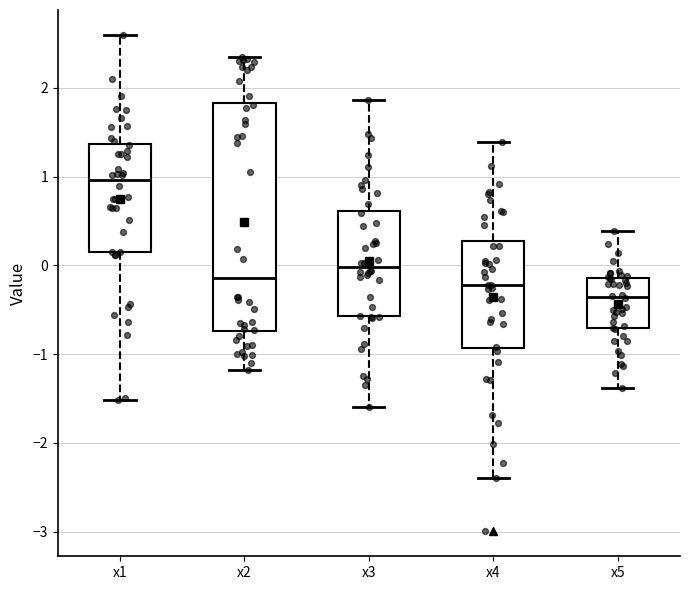

Reading left to right, transcribe this box plot: for each box, give where its median line is, the range the box spans, and where its two whiskers end, as read against the y-axis. The values are not printed on the chart, so give them approximately, as read against the axis.

x1: median 1.0, box 0.2 to 1.4, whiskers -1.5 to 2.6
x2: median -0.1, box -0.7 to 1.8, whiskers -1.2 to 2.4
x3: median 0.0, box -0.6 to 0.6, whiskers -1.6 to 1.9
x4: median -0.2, box -0.9 to 0.3, whiskers -2.4 to 1.4
x5: median -0.4, box -0.7 to -0.1, whiskers -1.4 to 0.4